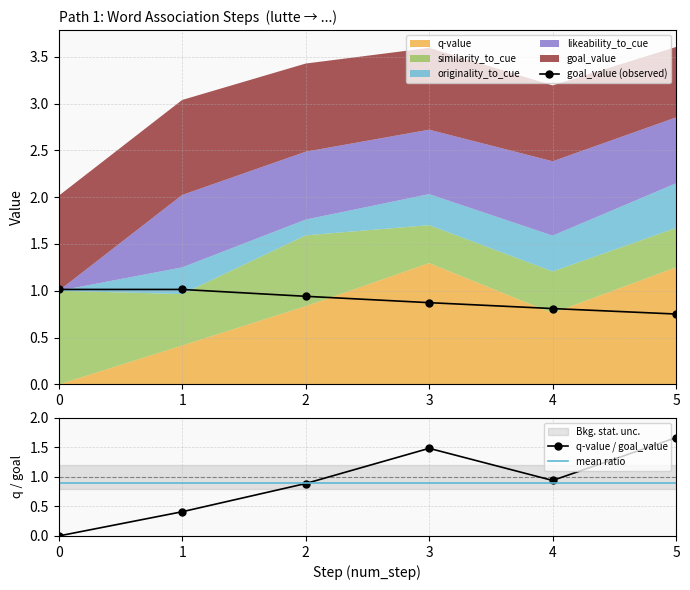

What is the maximum value shown in the chart?

1.3